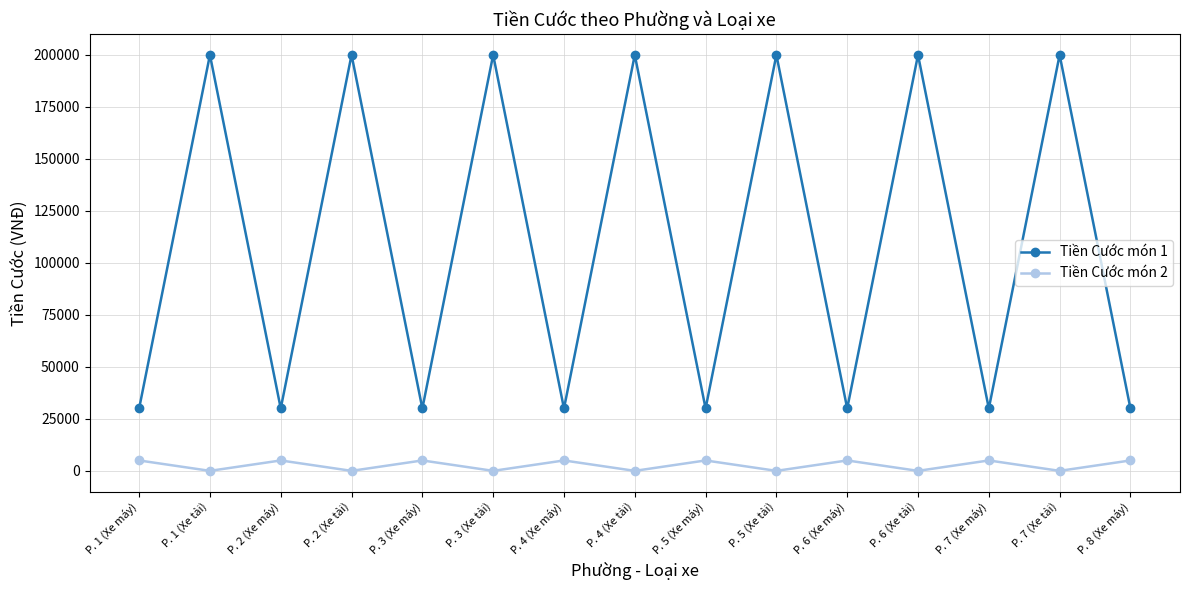

Does the chart display data point markers on the line(s)?

Yes